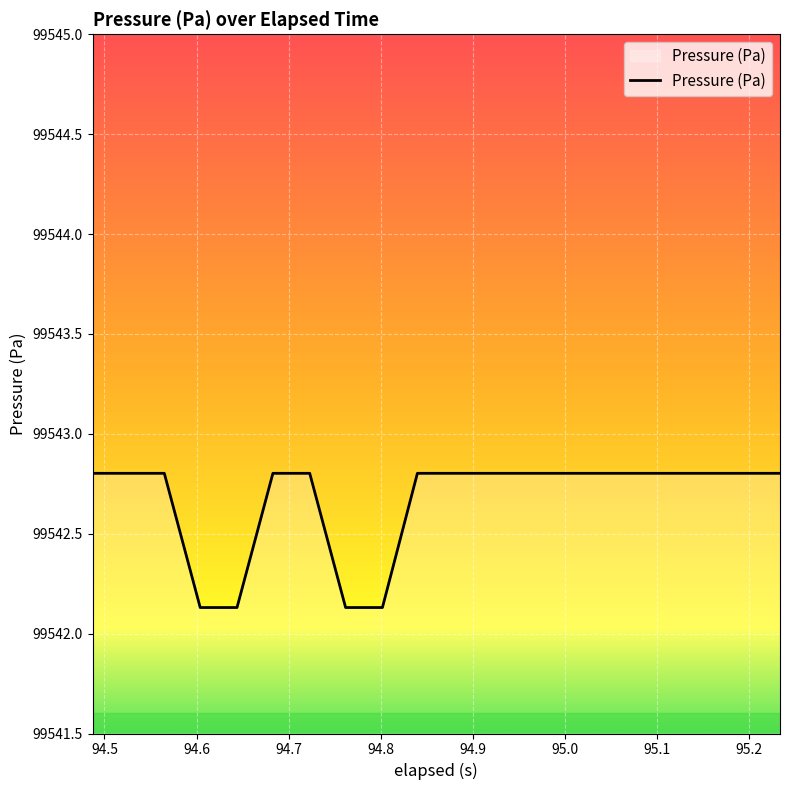

What is the difference between the maximum and minimum values?

0.7